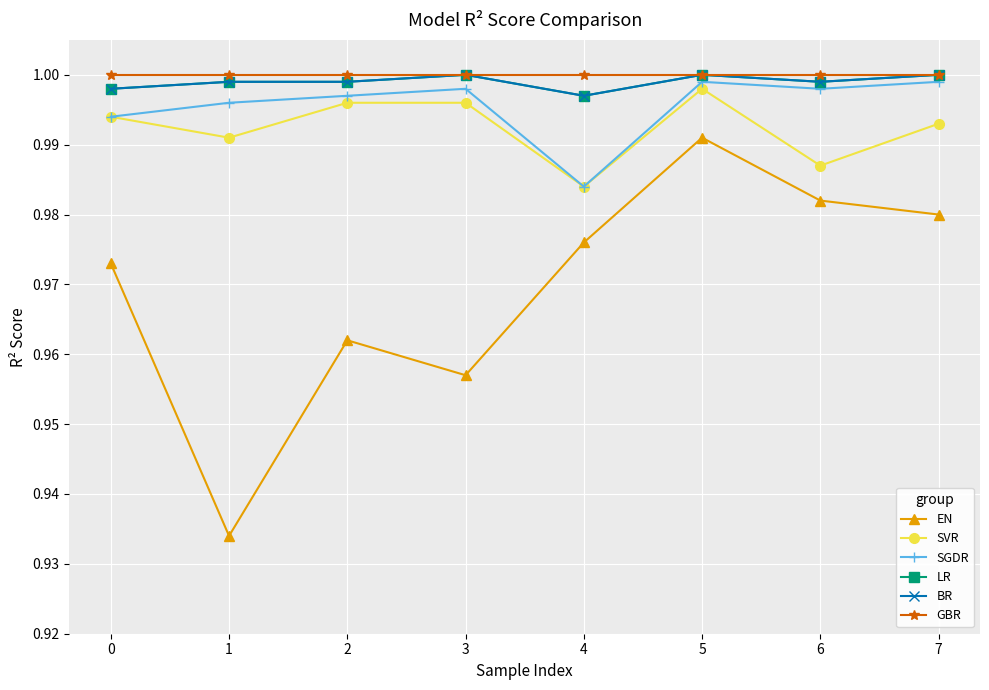

In LR, how many points are higher than both neighbors (excluding endpoints)?

2